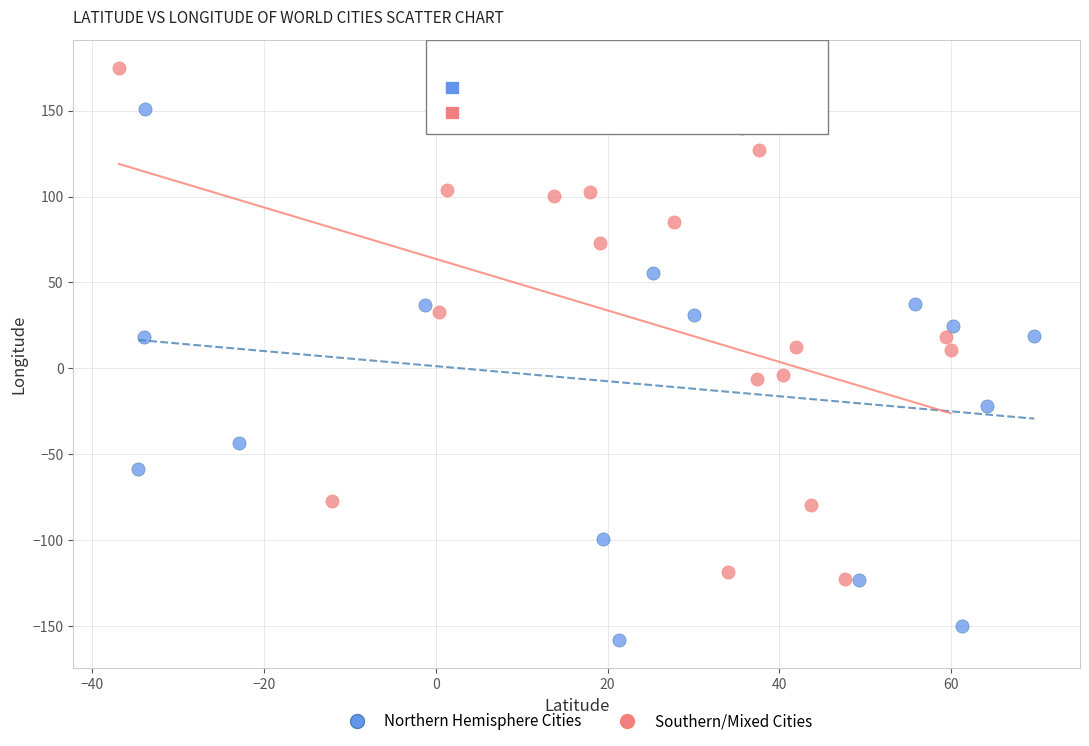

Which series contains the highest Y value?

Southern/Mixed Cities